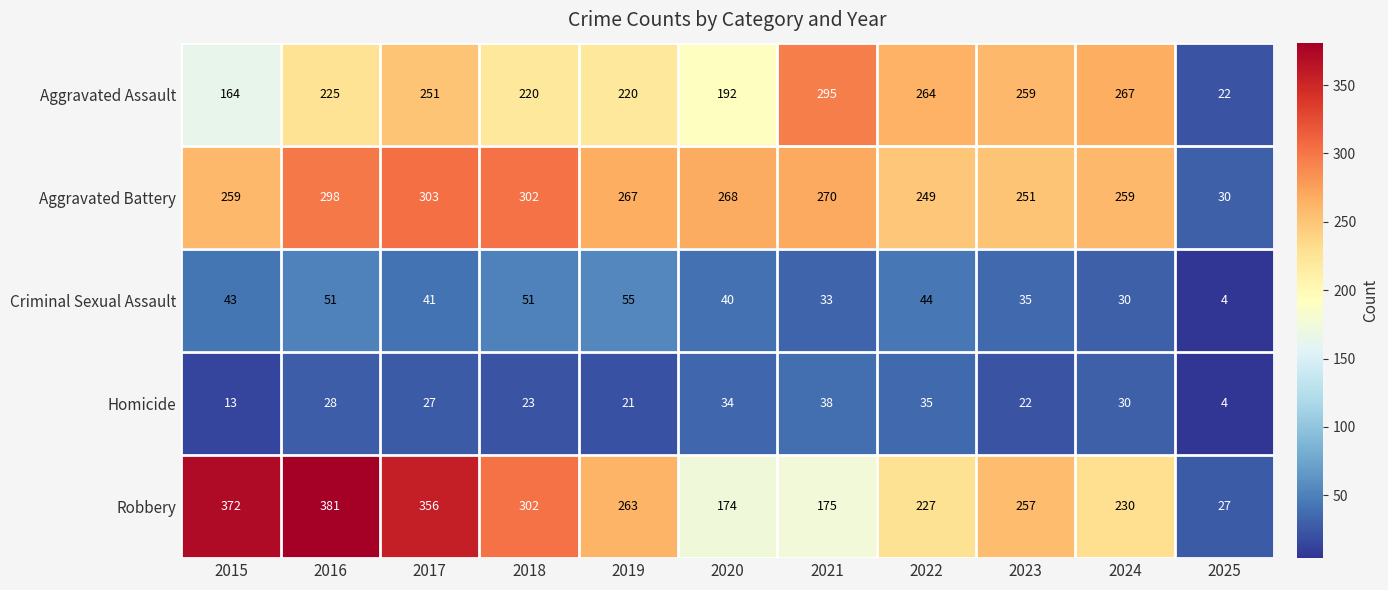

The value of Robbery at 2019 is 263. True or false?

True